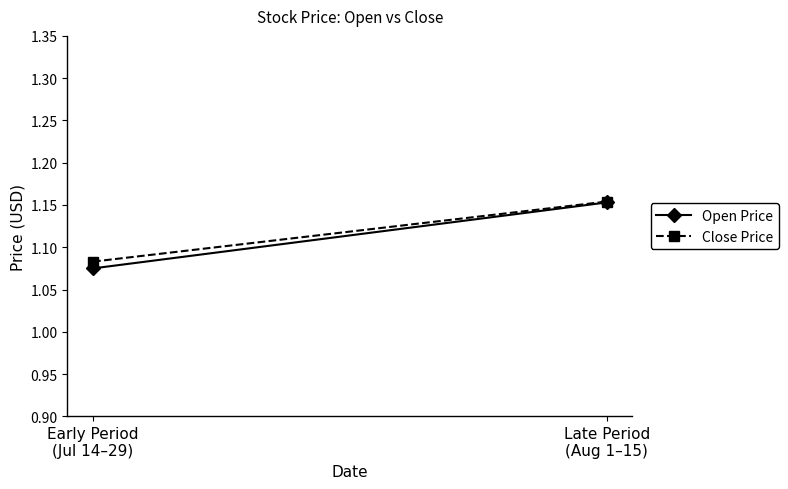

What is the sum of all Close Price values?

2.2